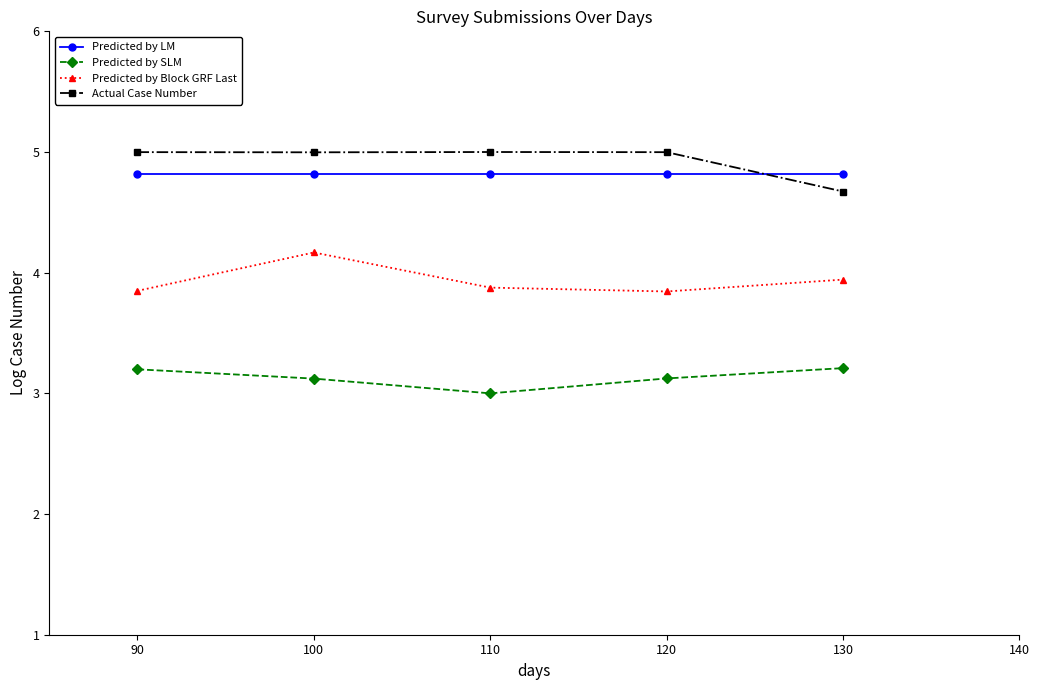

Which label corresponds to the smallest value in the chart?

110